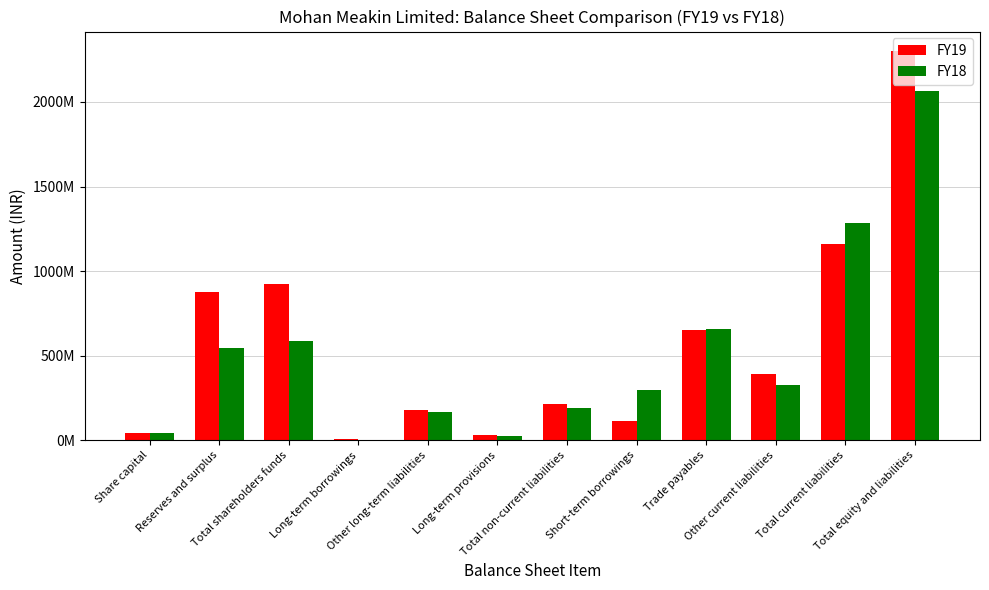

Which series has the largest total across all categories?

FY19